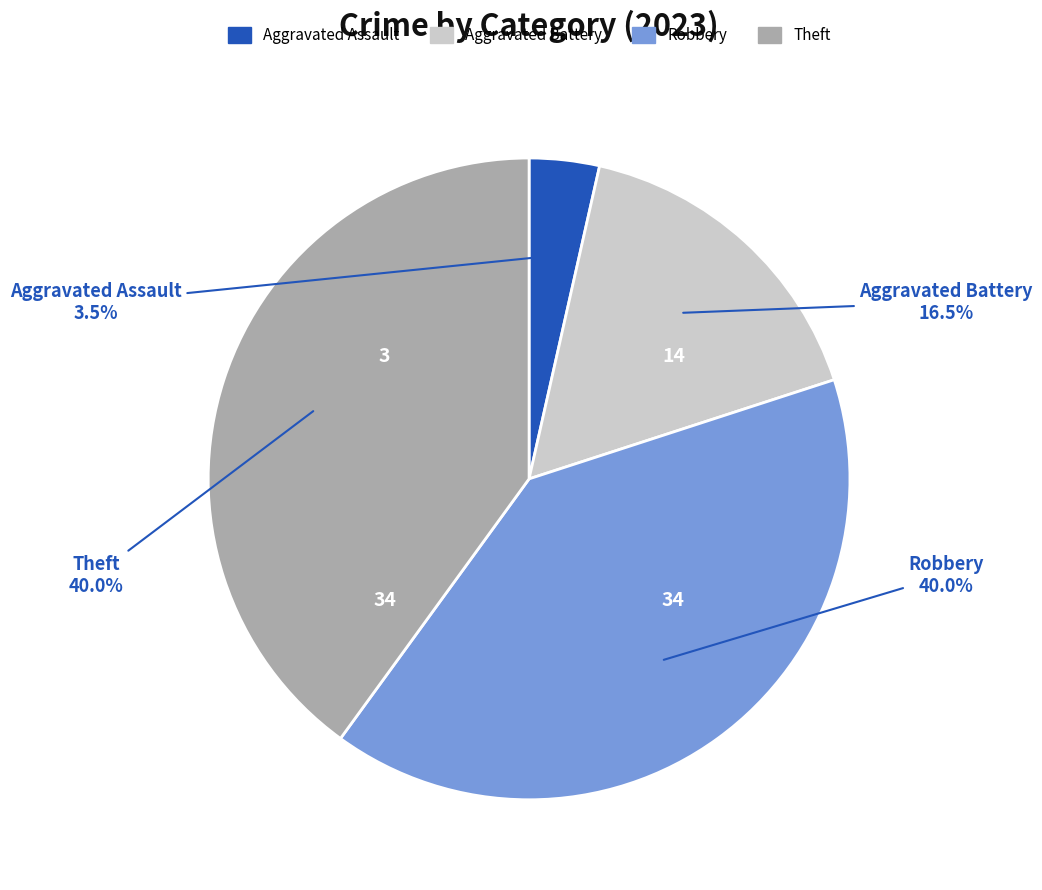

Count the number of slices in the pie.

4